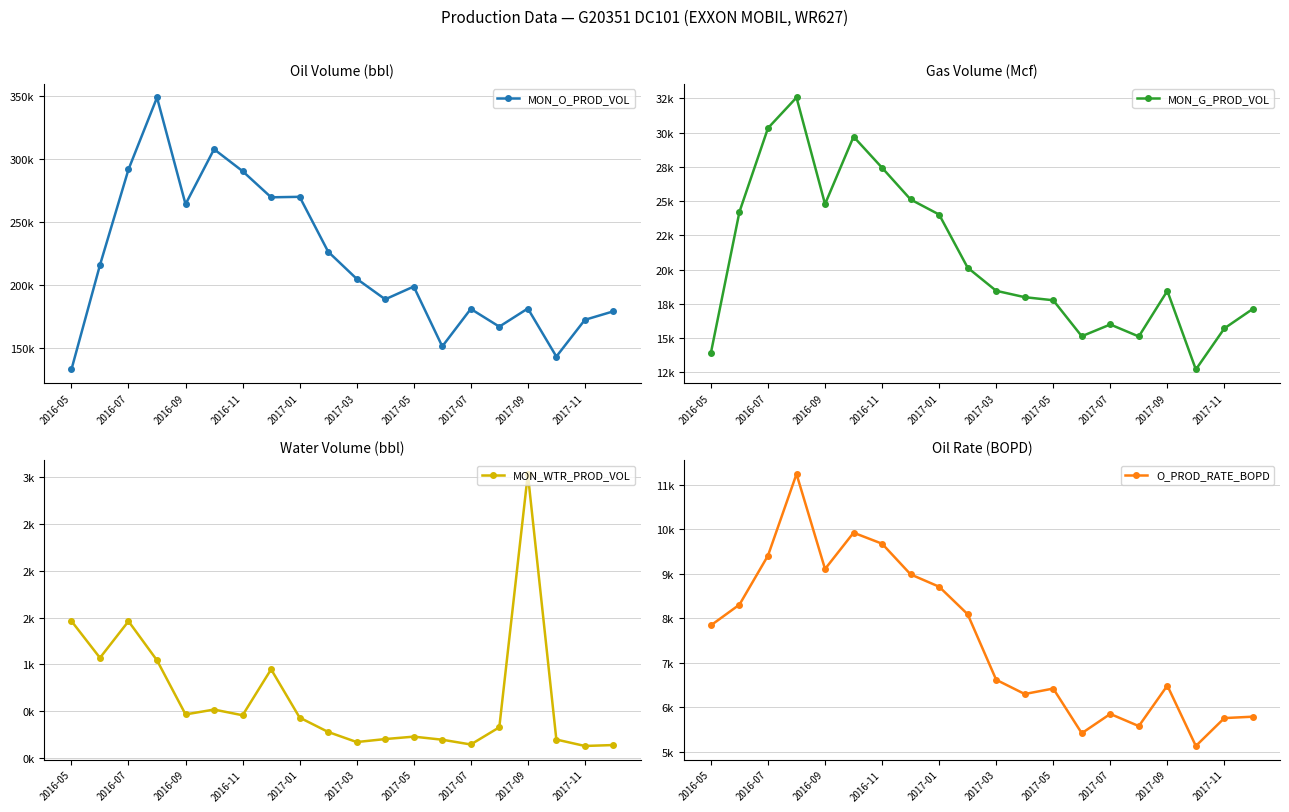

At which label is MON_WTR_PROD_VOL closest to 1580?

2016-05